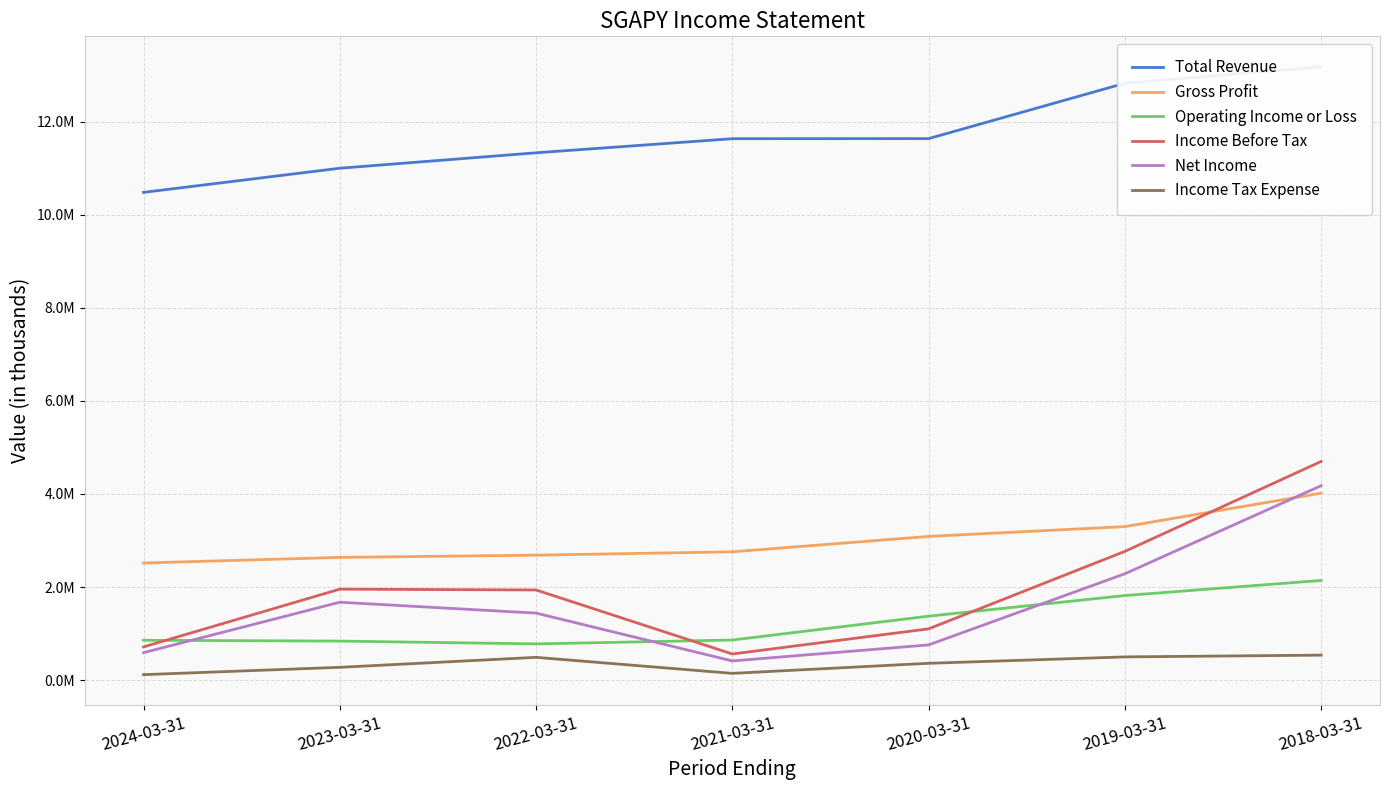

Reading left to right, what are all the values shown in this chart?

Total Revenue: 10478900	10997900	11329400	11632300	11634300	12823900	13178700
Gross Profit: 2515700	2636200	2684100	2756300	3087200	3297700	4016200
Operating Income or Loss: 855700	838100	777800	860800	1373100	1816700	2141000
Income Before Tax: 713000	1954100	1936000	560600	1101000	2765300	4697300
Net Income: 589700	1673300	1439200	411700	755800	2284400	4176900
Income Tax Expense: 117000	274400	488900	144300	360900	498100	536500